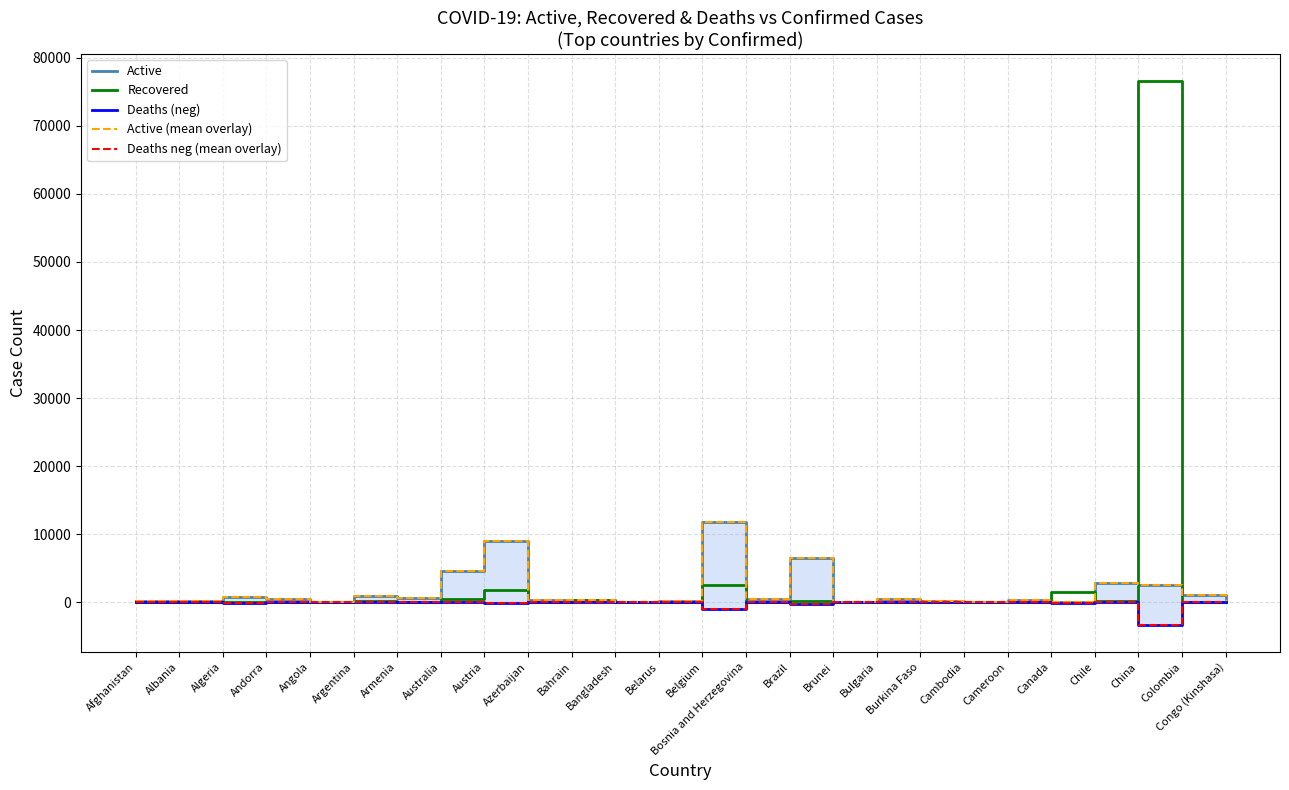

Where is the first local minimum for Deaths neg (mean overlay)?

Algeria